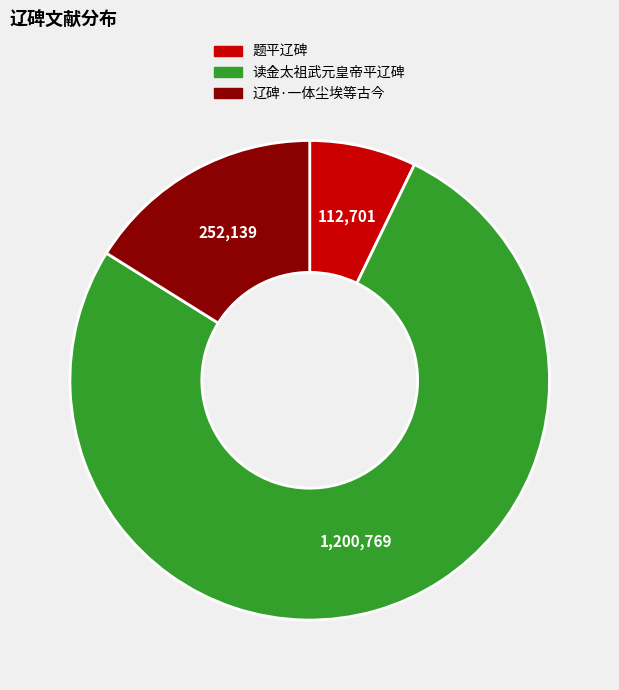

Is it true that 读金太祖武元皇帝平辽碑 is 70% of the pie?

False